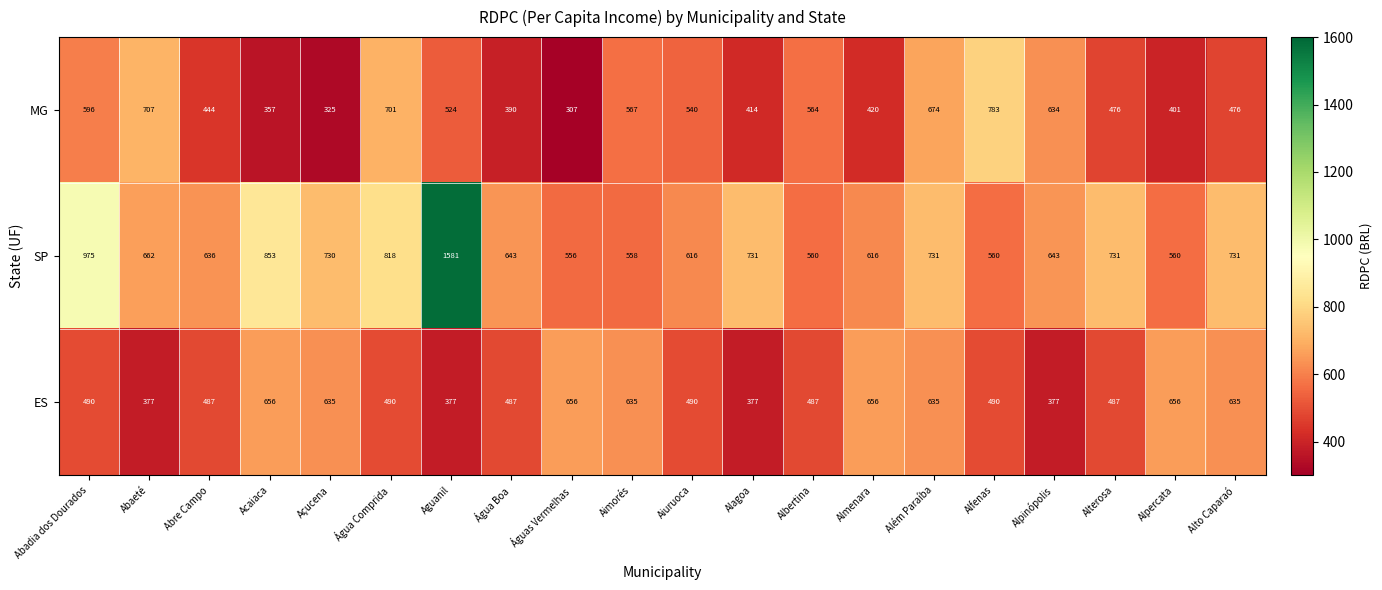

How many series are shown in this chart?

3